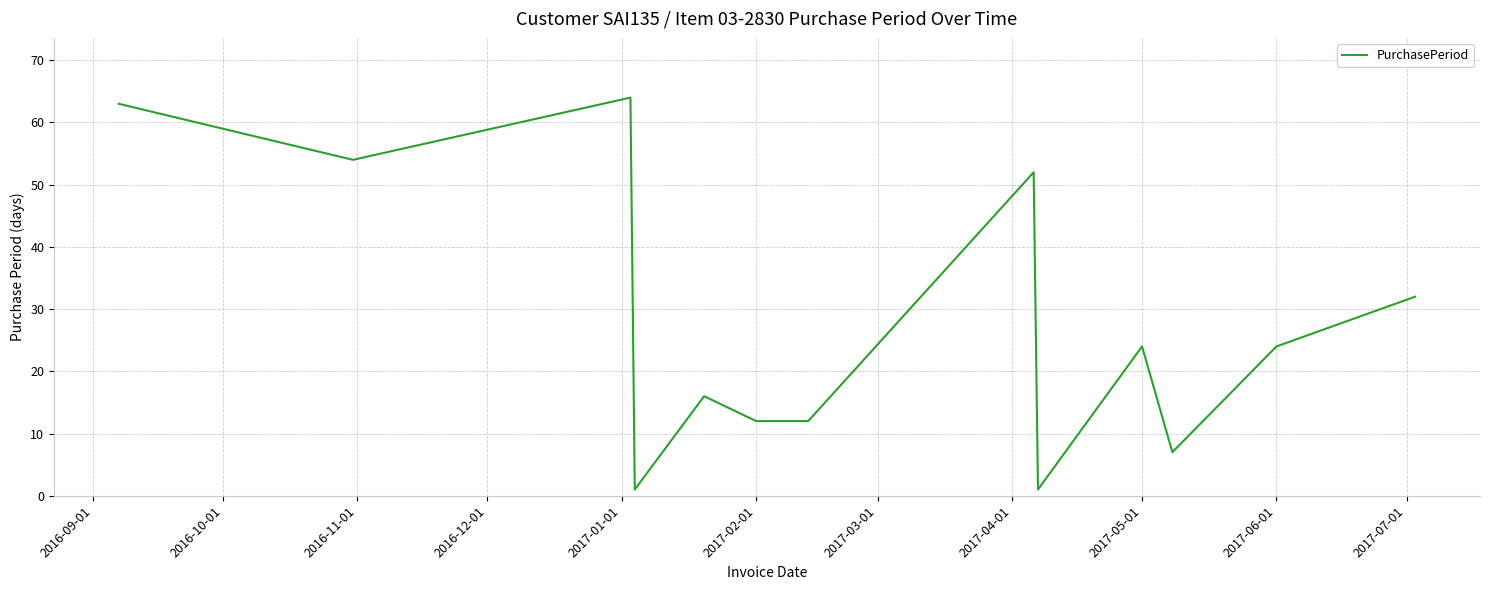

How many interior local peaks (higher than both neighbors) does the data have?

4